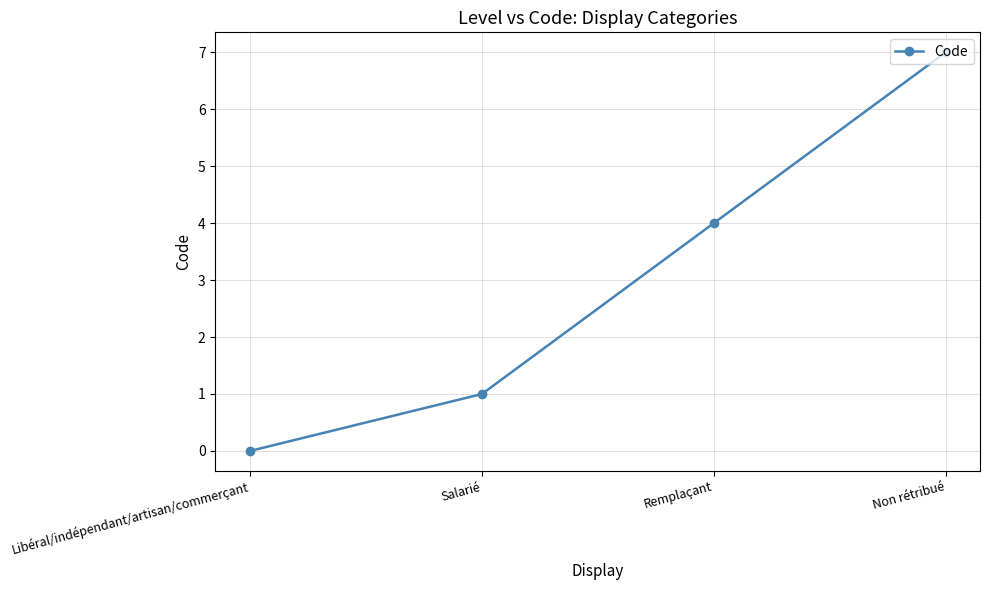

What is the label of the 4th point from the left?

Non rétribué